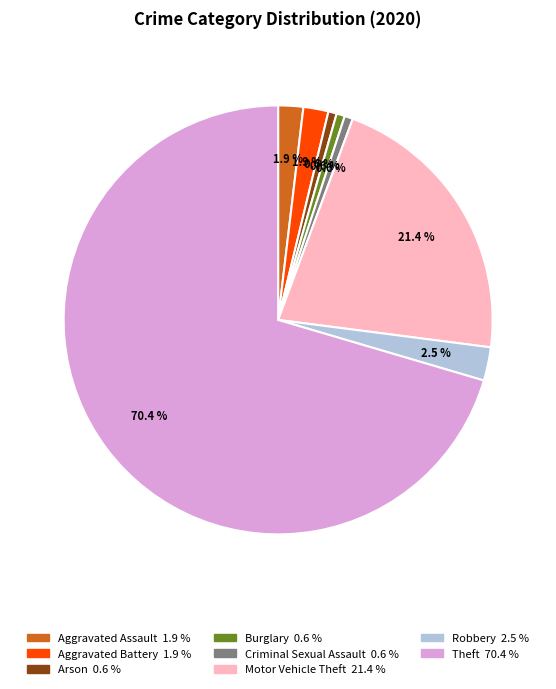

Which has a higher value, Robbery or Theft?

Theft